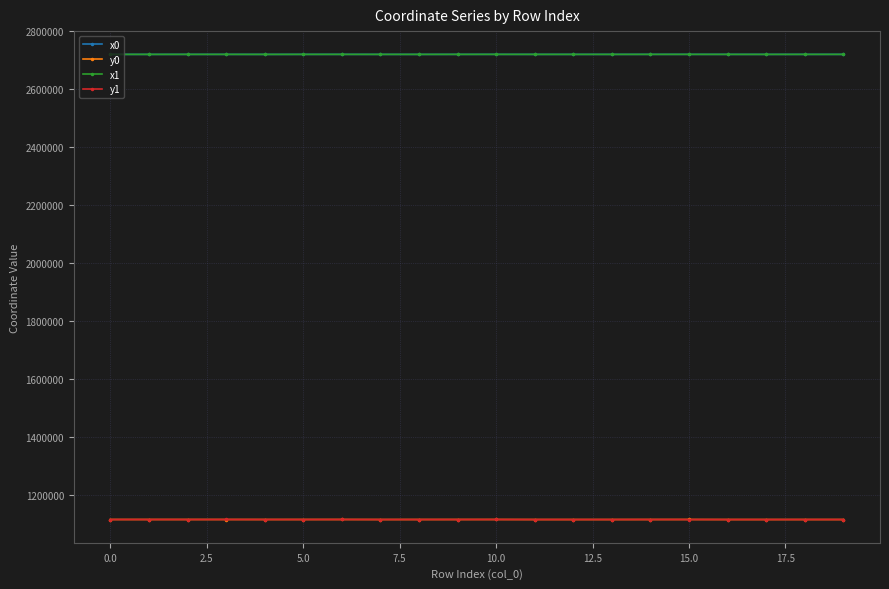

What is the value of the y1 point at the 10th from the left?

1114869.7